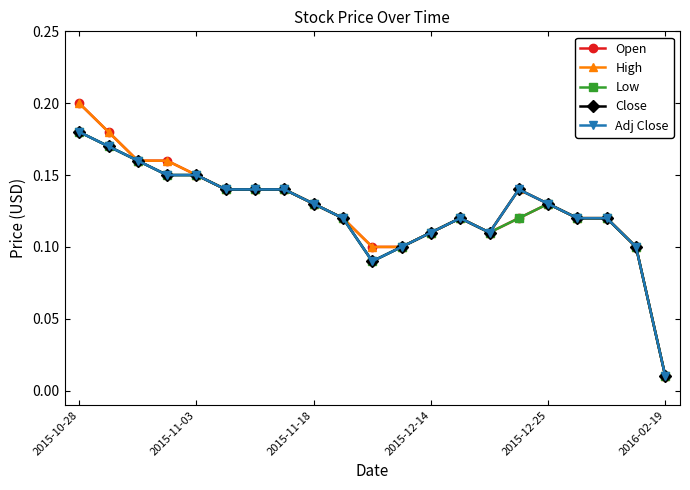

What is the value of the High point at the 19th from the left?

0.1